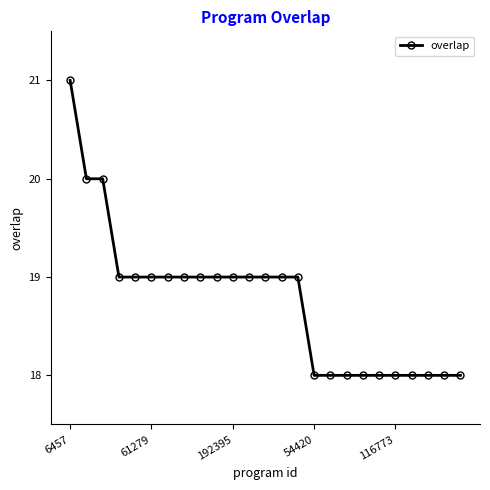

What is the sum of all values?

469